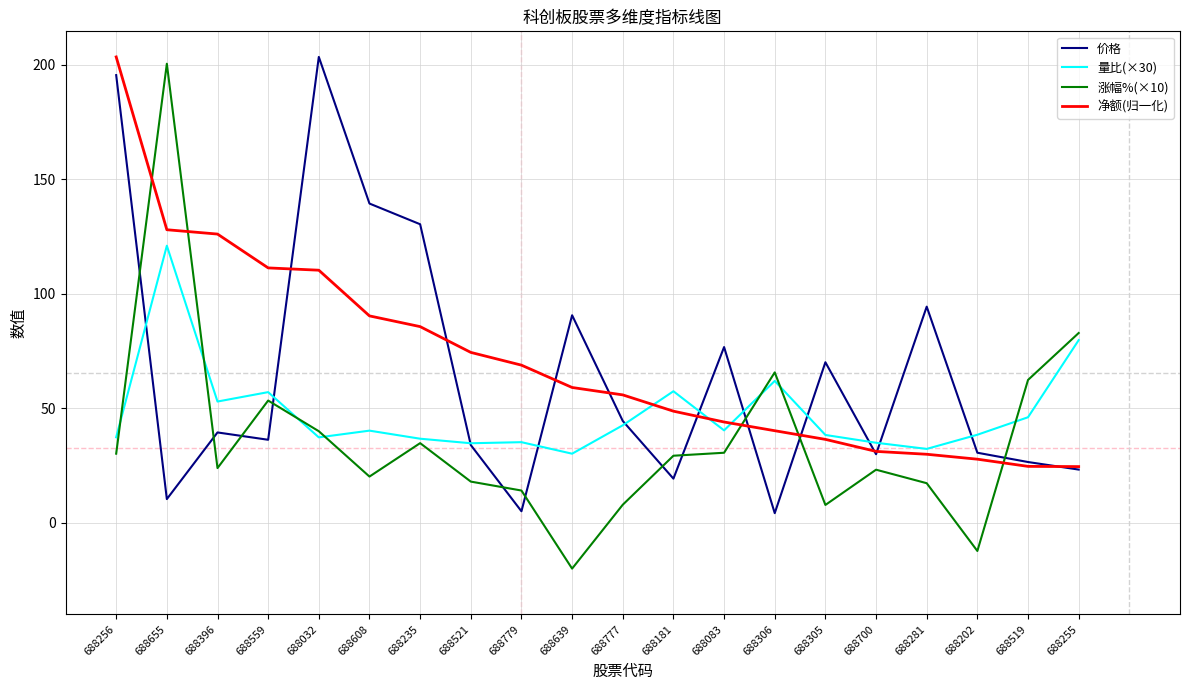

What is the total value across all series at 688235?

287.6